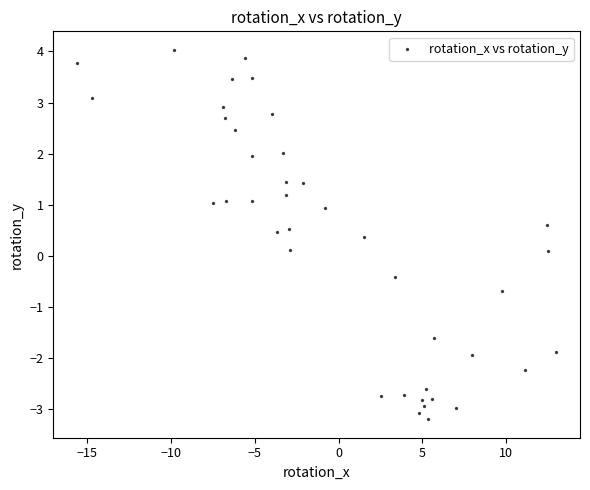

What is the range of Y values (max minus min)?

7.2